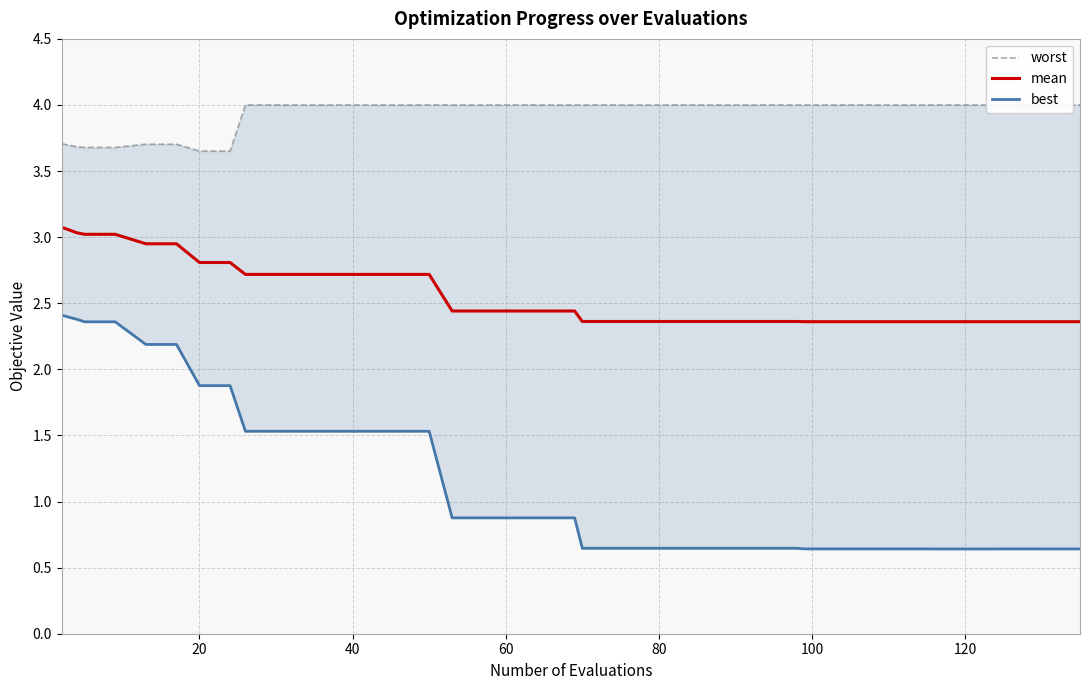

Rank the series by their maximum value, from lowest to highest.

best, mean, worst